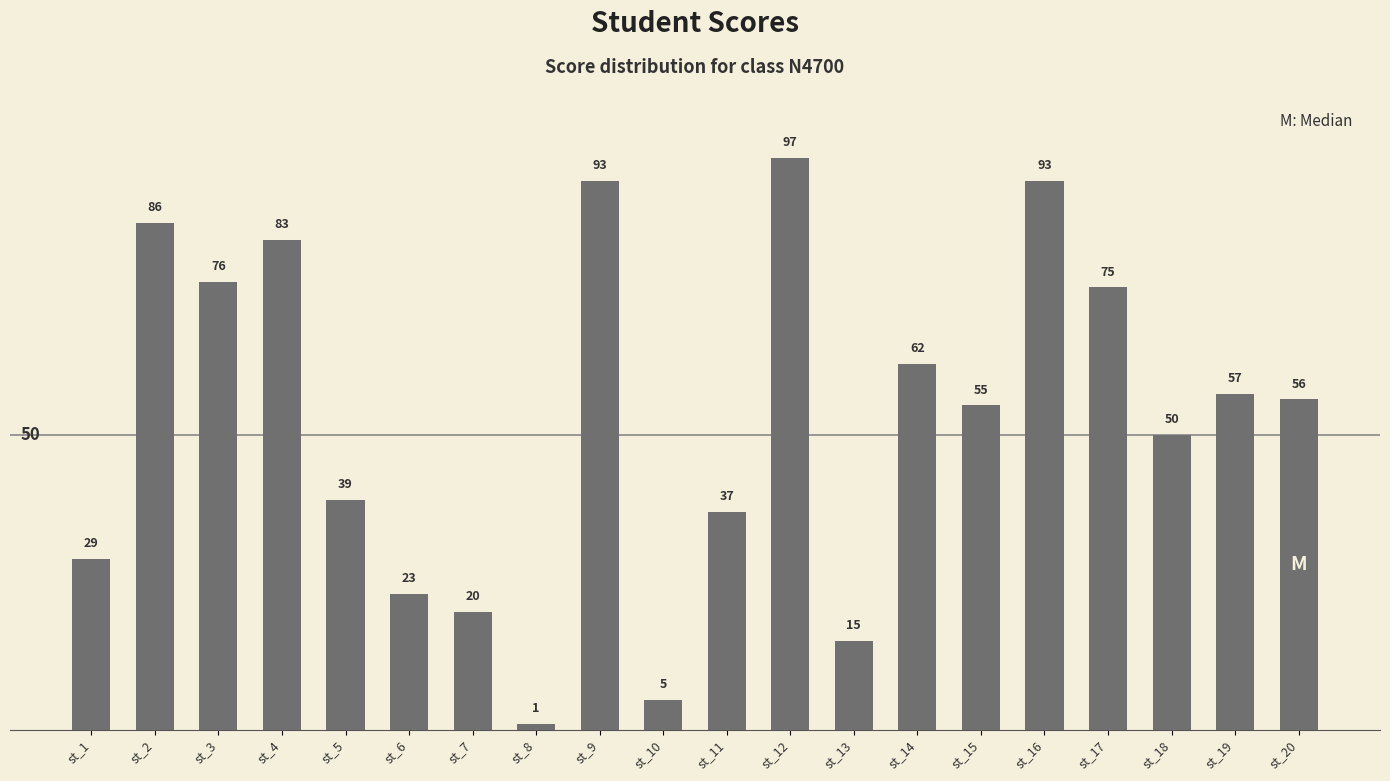

True or false: the data shows 154 at st_9.

False